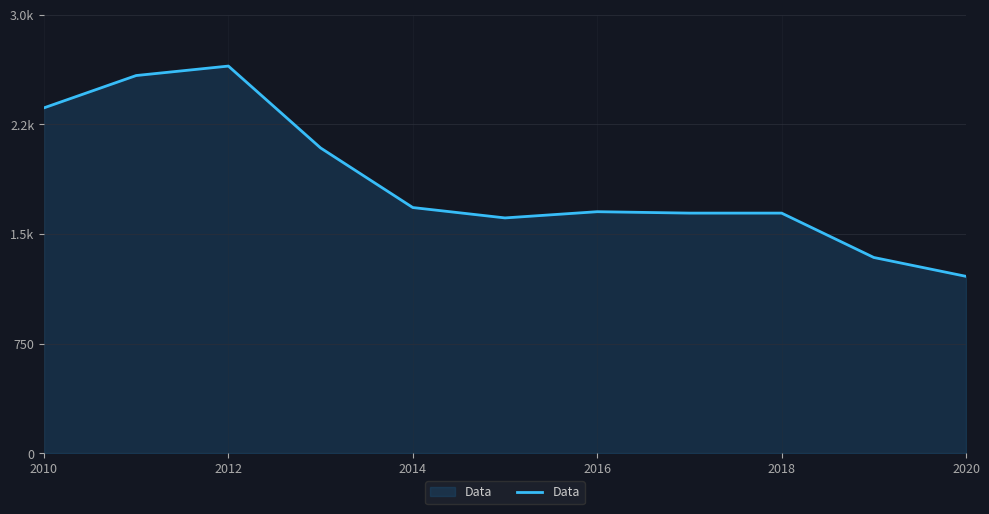

What is the label of the 1st point from the left?

2010